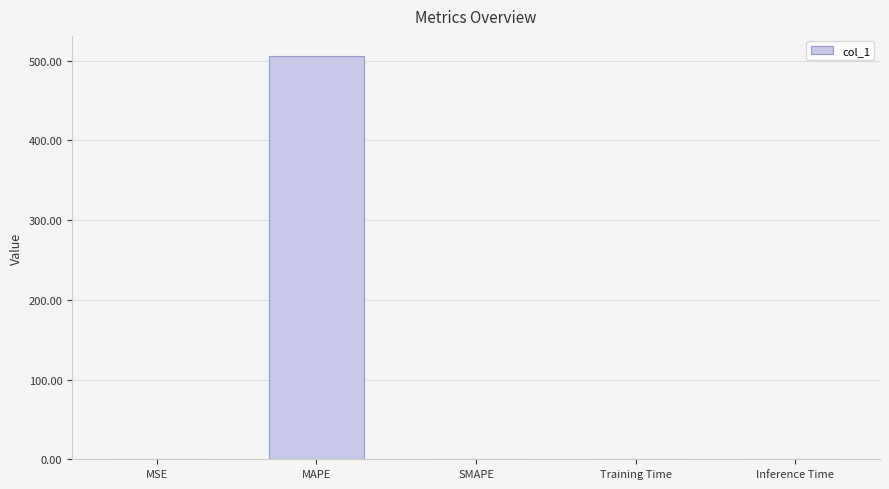

What is the sum of all values?

507.4